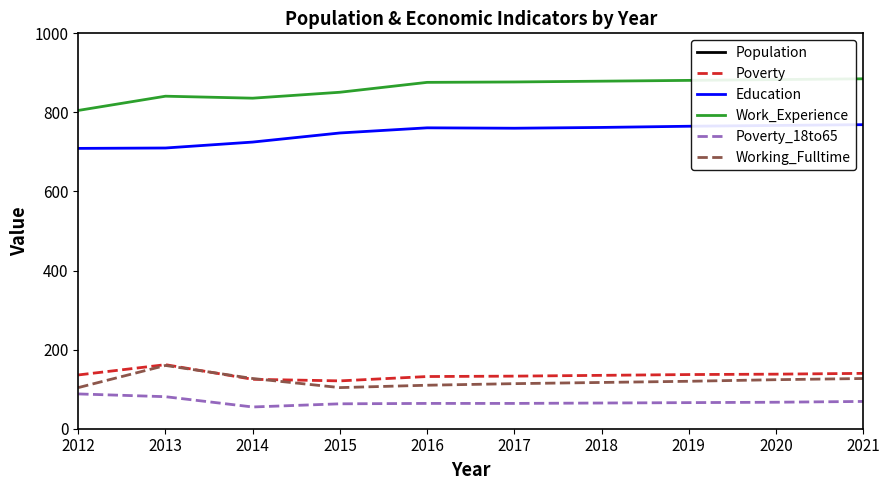

True or false: Poverty_18to65 and Working_Fulltime cross at least once.

False